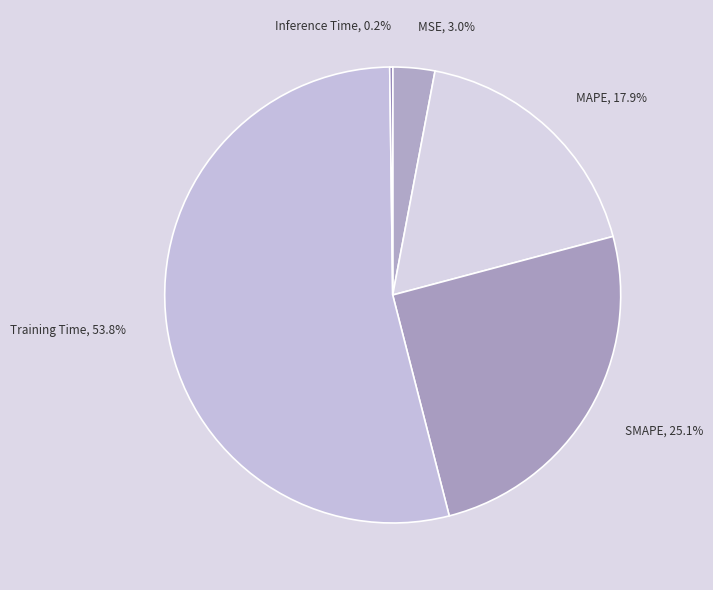

What is the largest slice in the pie chart?

Training Time